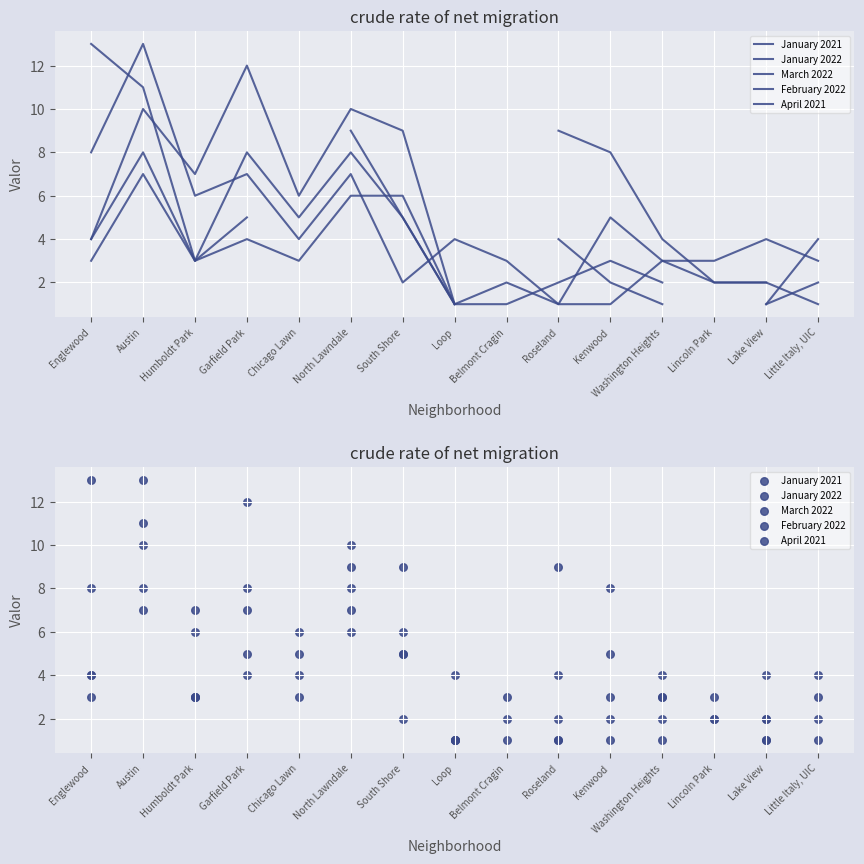

At which category is the sum across all series the highest?

Austin